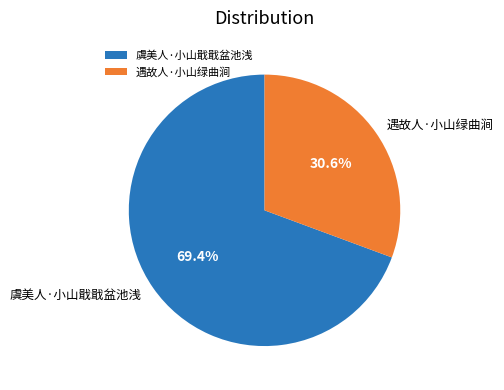

What percentage is NOT represented by 虞美人·小山戢戢盆池浅?

30.6%